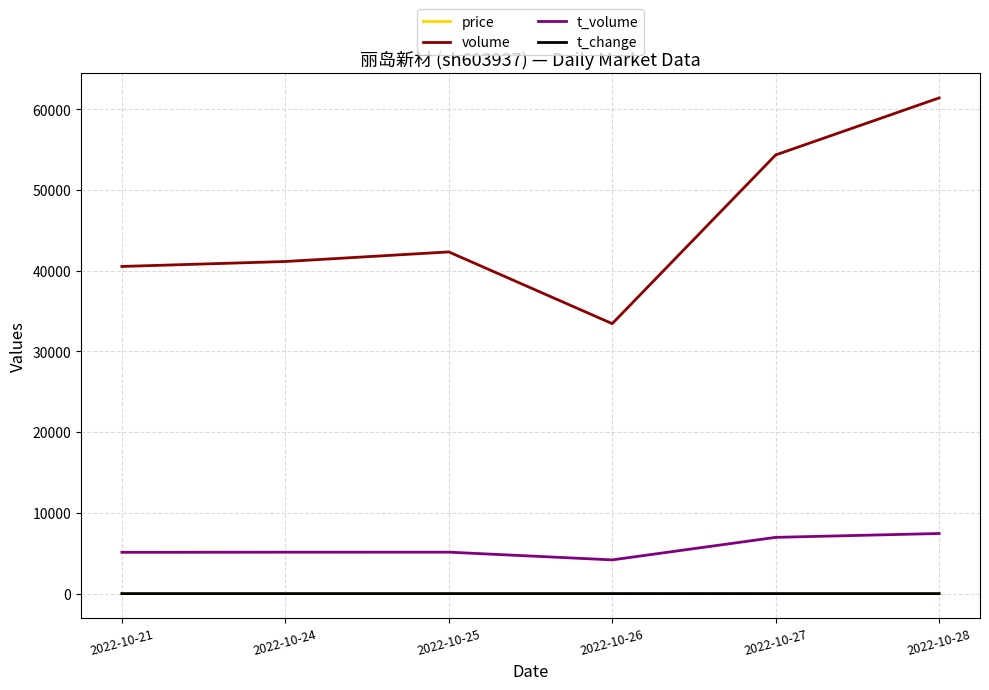

What is the total value across all series at 2022-10-26?

37639.1